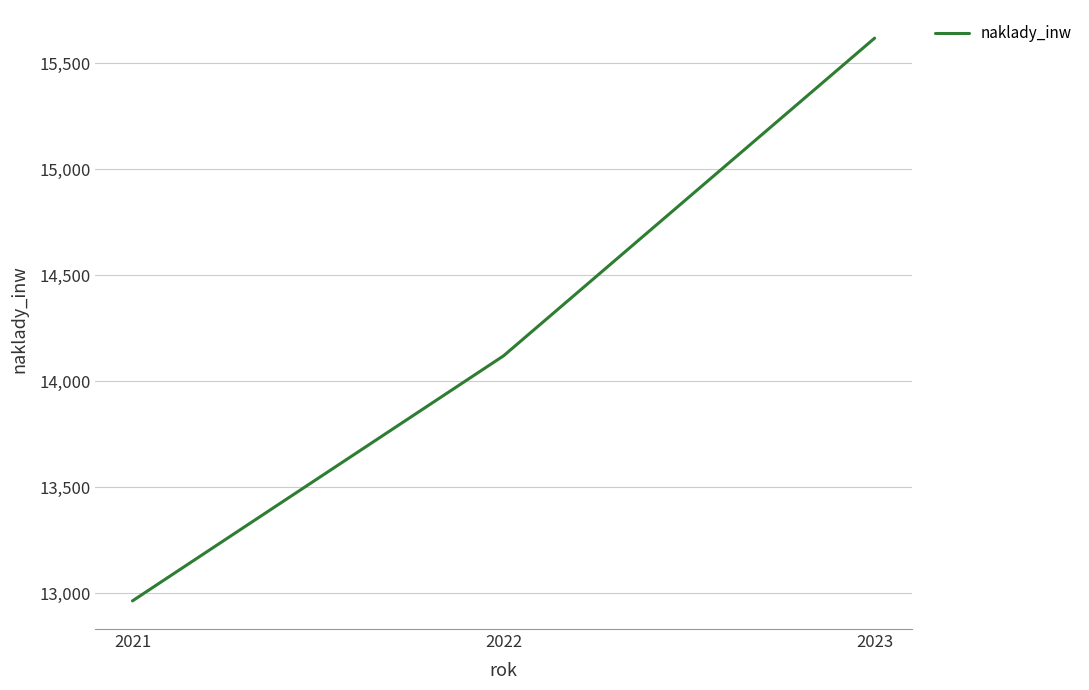

How many values are below 14121?

1